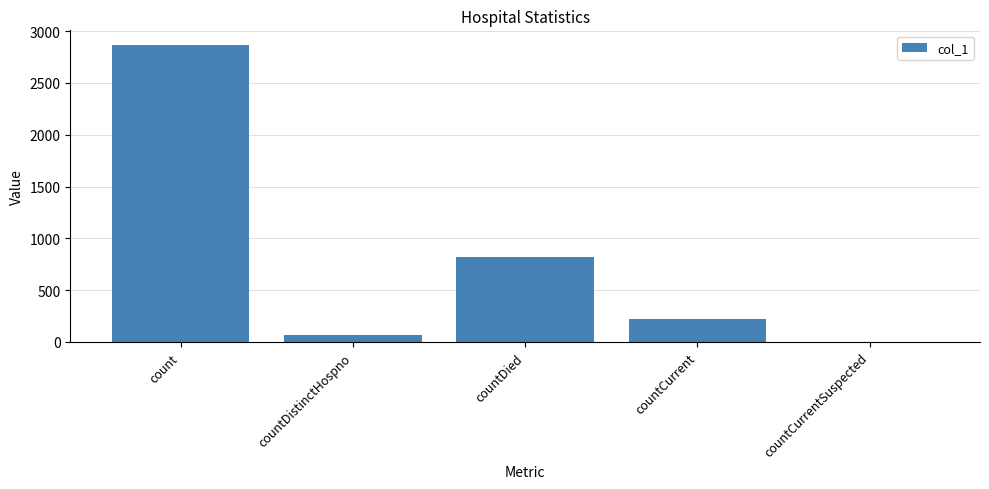

Is it true that the value at countCurrentSuspected is 1191?

False